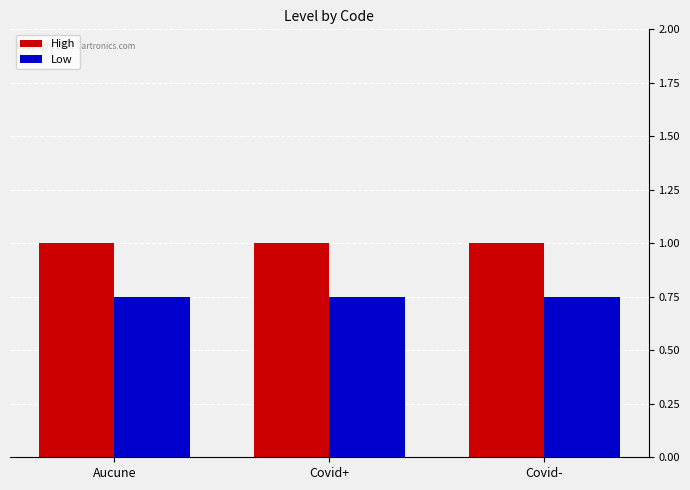

What is the sum of all High values?

3.0